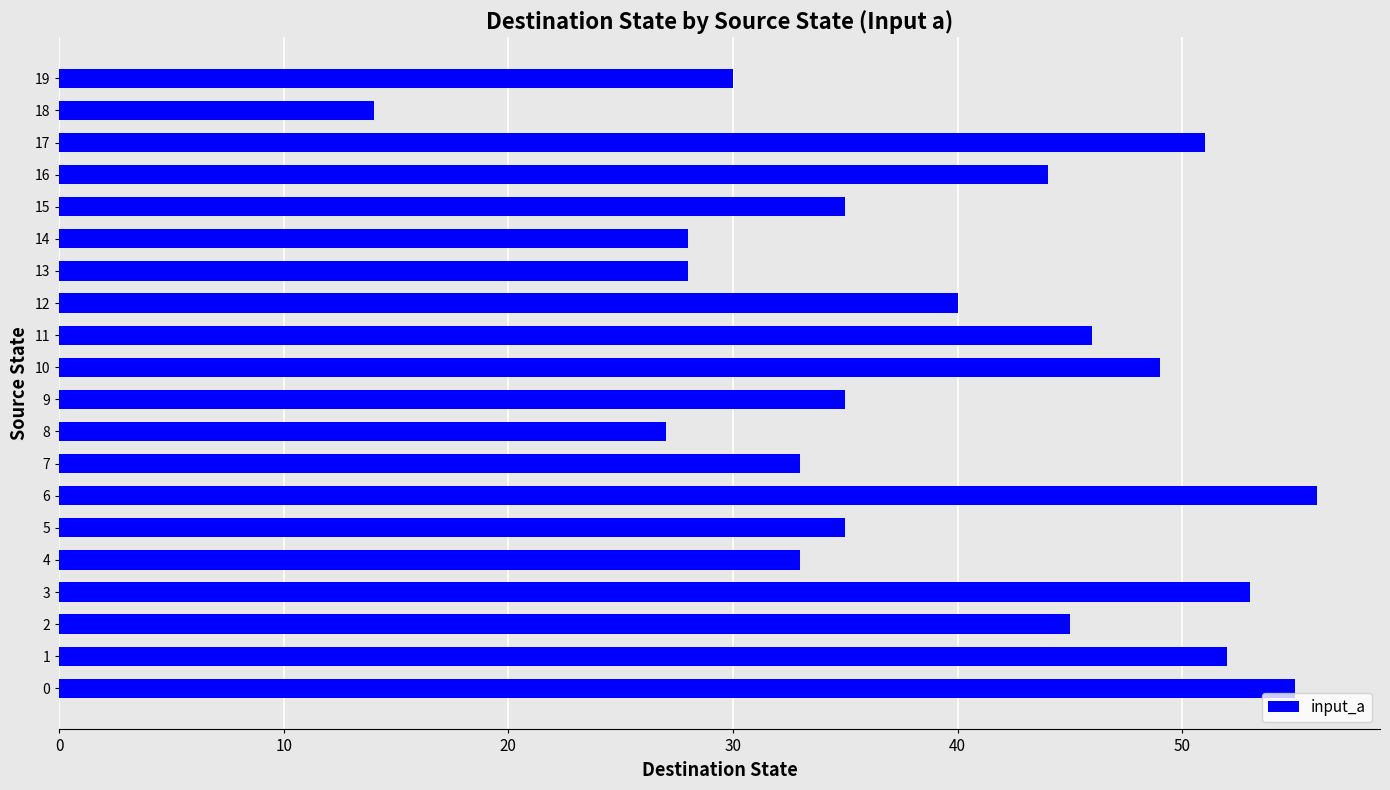

What is the maximum value shown in the chart?

56